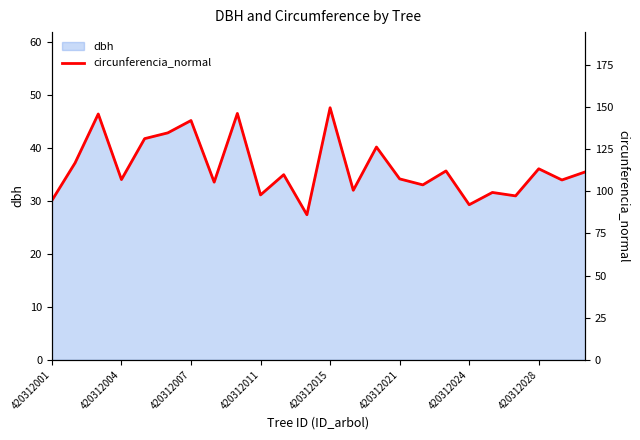

Which has a higher value, 16 or 22?

22